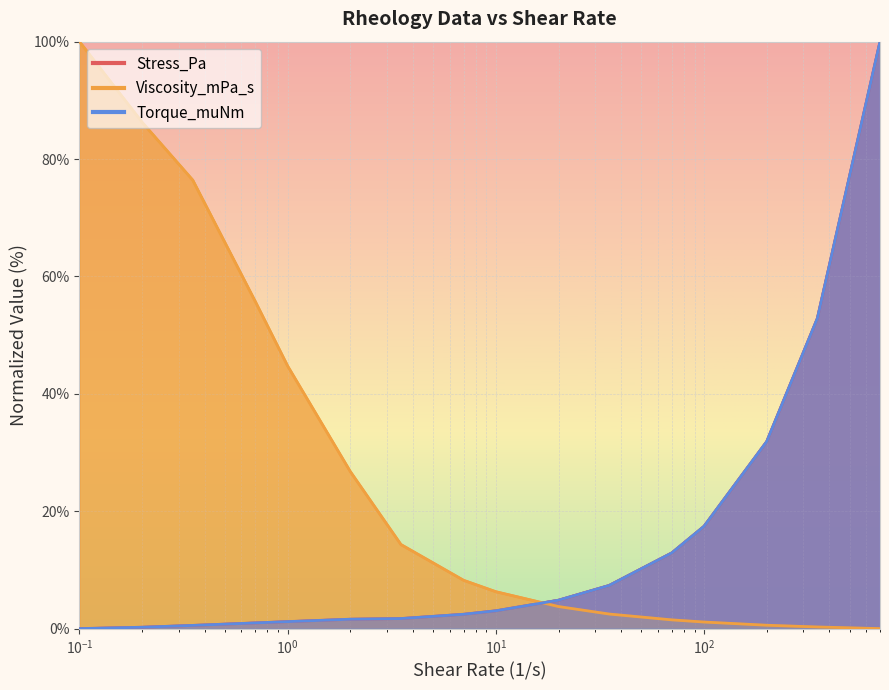

The value of Stress_Pa at 10 is 1.7. True or false?

False